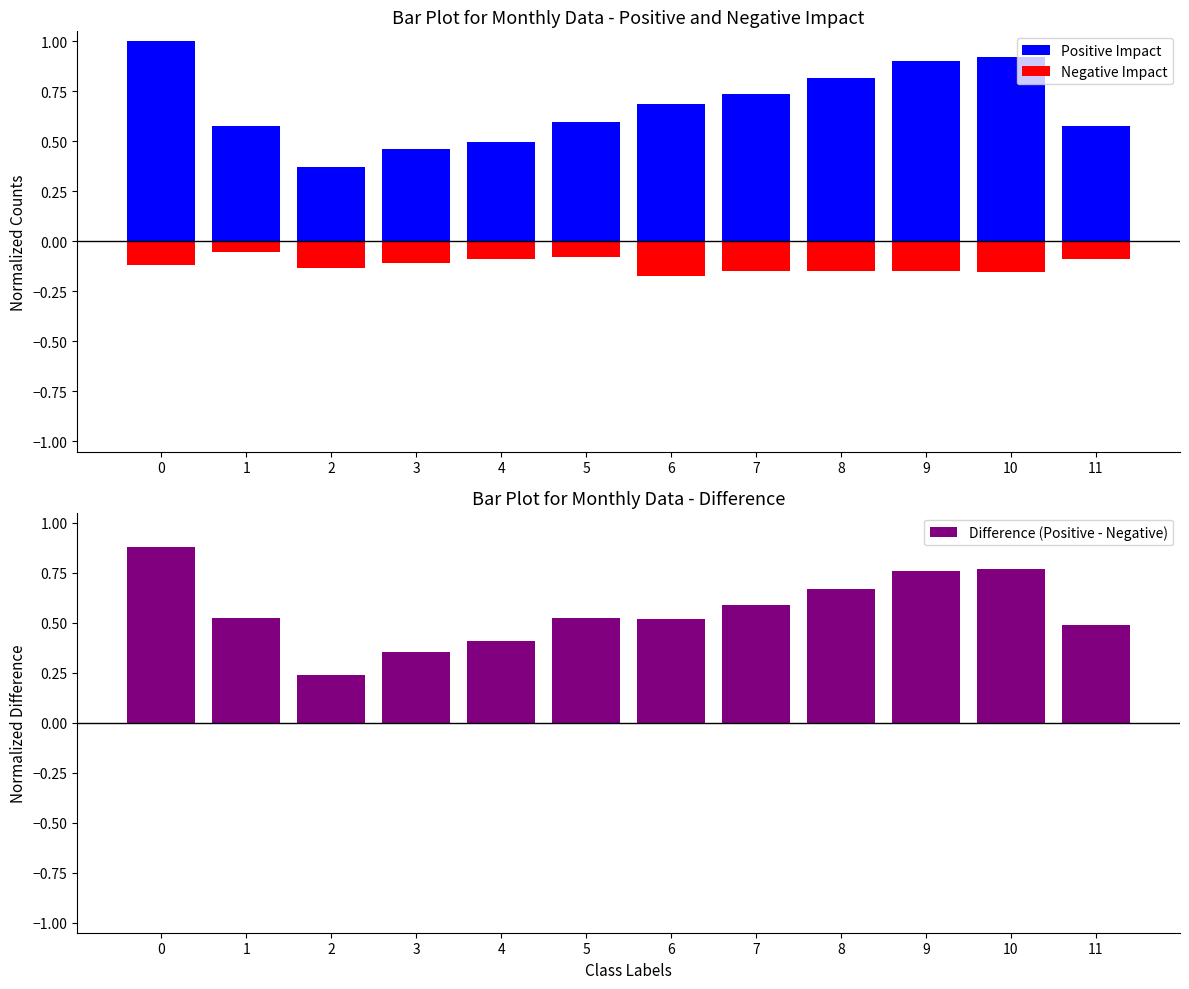

The Positive Impact series shows 0.7 at 6. True or false?

True